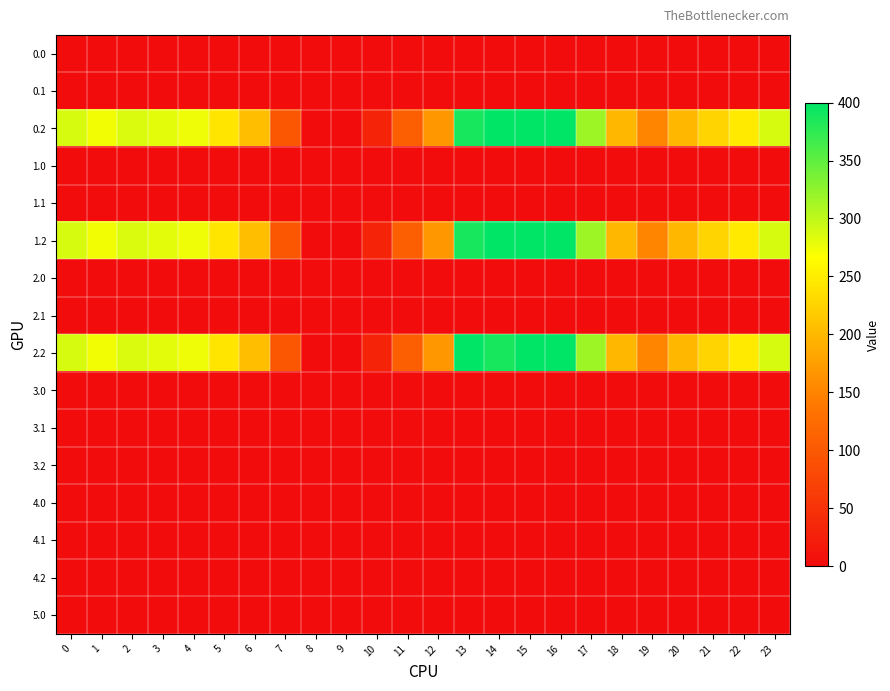

Reading left to right, transcribe all the data shown in this chart.

0.0: 0=0.0	1=0.0	2=0.0	3=0.0	4=0.0	5=0.0	6=0.0	7=0.0	8=0.0	9=0.0	10=0.0	11=0.0	12=0.0	13=0.0	14=0.0	15=0.0	16=0.0	17=1.4	18=0.0	19=0.0	20=0.0	21=0.0	22=0.0	23=0.0
0.1: 0=0.0	1=0.0	2=0.0	3=0.0	4=0.0	5=0.0	6=0.0	7=0.0	8=0.0	9=0.0	10=0.0	11=0.0	12=0.0	13=0.0	14=0.0	15=0.0	16=0.0	17=0.0	18=1.5	19=0.0	20=0.0	21=0.0	22=0.0	23=0.0
0.2: 0=287.1	1=272.7	2=285.5	3=281.0	4=274.4	5=242.4	6=205.3	7=97.4	8=0.0	9=0.0	10=31.9	11=107.6	12=168.0	13=388.0	14=400.0	15=400.0	16=400.0	17=316.5	18=198.8	19=150.8	20=199.2	21=226.4	22=247.4	23=287.5
1.0: 0=0.0	1=0.0	2=0.0	3=0.0	4=0.0	5=0.0	6=0.0	7=0.0	8=0.0	9=0.0	10=0.0	11=0.0	12=0.0	13=0.0	14=0.0	15=0.0	16=0.0	17=1.4	18=0.0	19=0.0	20=0.0	21=0.0	22=0.0	23=0.0
1.1: 0=0.0	1=0.0	2=0.0	3=0.0	4=0.0	5=0.0	6=0.0	7=1.5	8=0.0	9=0.0	10=0.0	11=0.0	12=0.0	13=0.0	14=0.0	15=0.0	16=0.0	17=0.0	18=0.0	19=0.0	20=0.0	21=0.0	22=0.0	23=0.0
1.2: 0=287.1	1=272.7	2=285.5	3=281.0	4=274.4	5=242.4	6=205.3	7=97.4	8=0.0	9=0.0	10=31.9	11=107.6	12=168.0	13=388.0	14=400.0	15=400.0	16=400.0	17=316.5	18=198.8	19=150.8	20=199.2	21=226.4	22=247.4	23=287.5
2.0: 0=0.0	1=0.0	2=0.0	3=0.0	4=0.0	5=0.0	6=0.0	7=0.0	8=0.0	9=0.0	10=0.0	11=0.0	12=0.0	13=0.0	14=0.0	15=0.0	16=0.0	17=1.4	18=0.0	19=0.0	20=0.0	21=0.0	22=0.0	23=0.0
2.1: 0=0.0	1=0.0	2=0.0	3=0.0	4=0.0	5=0.0	6=0.0	7=1.5	8=0.0	9=0.0	10=0.0	11=0.0	12=0.0	13=0.0	14=0.0	15=0.0	16=0.0	17=0.0	18=0.0	19=0.0	20=0.0	21=0.0	22=0.0	23=0.0
2.2: 0=287.1	1=272.7	2=285.5	3=281.0	4=274.4	5=242.4	6=205.3	7=97.4	8=0.0	9=0.0	10=31.9	11=107.6	12=168.0	13=400.0	14=388.0	15=400.0	16=400.0	17=316.5	18=198.8	19=150.8	20=199.2	21=226.4	22=247.4	23=287.5
3.0: 0=0.0	1=0.0	2=0.0	3=0.0	4=0.0	5=0.0	6=0.0	7=0.0	8=0.0	9=0.0	10=0.0	11=0.0	12=0.0	13=0.0	14=0.0	15=0.0	16=0.0	17=0.0	18=0.0	19=0.0	20=0.0	21=0.0	22=0.0	23=0.0
3.1: 0=0.0	1=0.0	2=0.0	3=0.0	4=0.0	5=0.0	6=0.0	7=0.0	8=0.0	9=0.0	10=0.0	11=0.0	12=0.0	13=0.0	14=0.0	15=0.0	16=0.0	17=0.0	18=0.0	19=0.0	20=0.0	21=0.0	22=0.0	23=0.0
3.2: 0=0.0	1=0.0	2=0.0	3=0.0	4=0.0	5=0.0	6=0.0	7=0.0	8=0.0	9=0.0	10=0.0	11=0.0	12=0.0	13=0.0	14=0.0	15=0.0	16=0.0	17=0.0	18=0.0	19=0.0	20=0.0	21=0.0	22=0.0	23=0.0
4.0: 0=0.0	1=0.0	2=0.0	3=0.0	4=0.0	5=0.0	6=0.0	7=0.0	8=0.0	9=0.0	10=0.0	11=0.0	12=0.0	13=0.0	14=0.0	15=0.0	16=0.0	17=0.0	18=0.0	19=0.0	20=0.0	21=0.0	22=0.0	23=0.0
4.1: 0=0.0	1=0.0	2=0.0	3=0.0	4=0.0	5=0.0	6=0.0	7=0.0	8=0.0	9=0.0	10=0.0	11=0.0	12=0.0	13=0.0	14=0.0	15=0.0	16=0.0	17=0.0	18=0.0	19=0.0	20=0.0	21=0.0	22=0.0	23=0.0
4.2: 0=0.0	1=0.0	2=0.0	3=0.0	4=0.0	5=0.0	6=0.0	7=0.0	8=0.0	9=0.0	10=0.0	11=0.0	12=0.0	13=0.0	14=0.0	15=0.0	16=0.0	17=0.0	18=0.0	19=0.0	20=0.0	21=0.0	22=0.0	23=0.0
5.0: 0=0.0	1=0.0	2=0.0	3=0.0	4=0.0	5=0.0	6=0.0	7=0.0	8=0.0	9=0.0	10=0.0	11=0.0	12=0.0	13=0.0	14=0.0	15=0.0	16=0.0	17=0.0	18=0.0	19=0.0	20=0.0	21=0.0	22=0.0	23=0.0